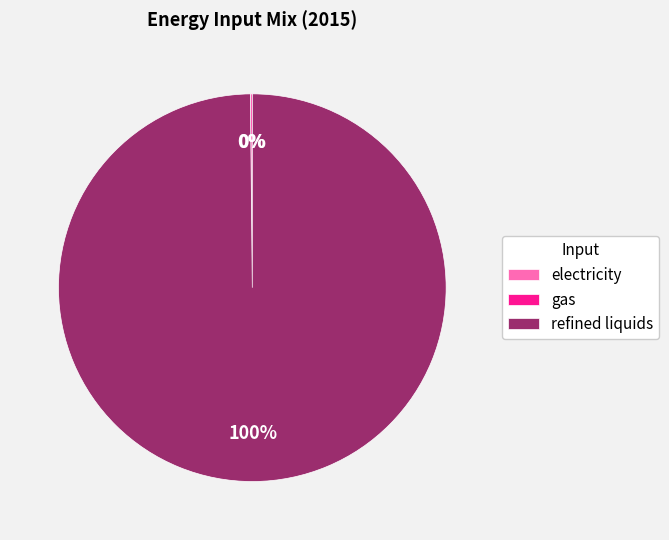

Which category has the biggest portion of the pie?

refined liquids